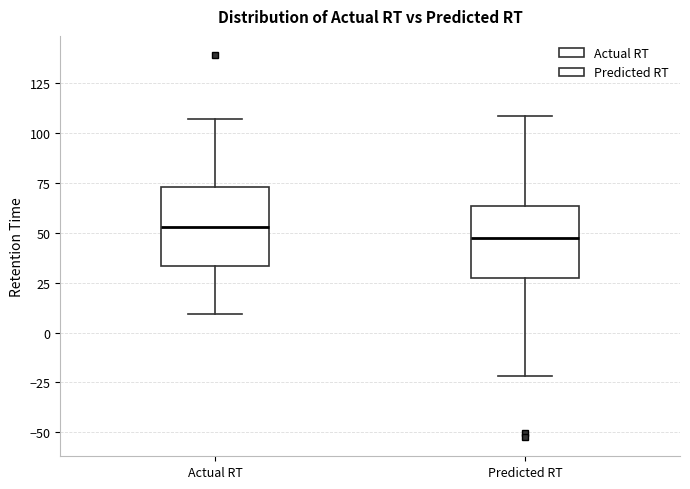

Which box has the lowest median line?

Predicted RT